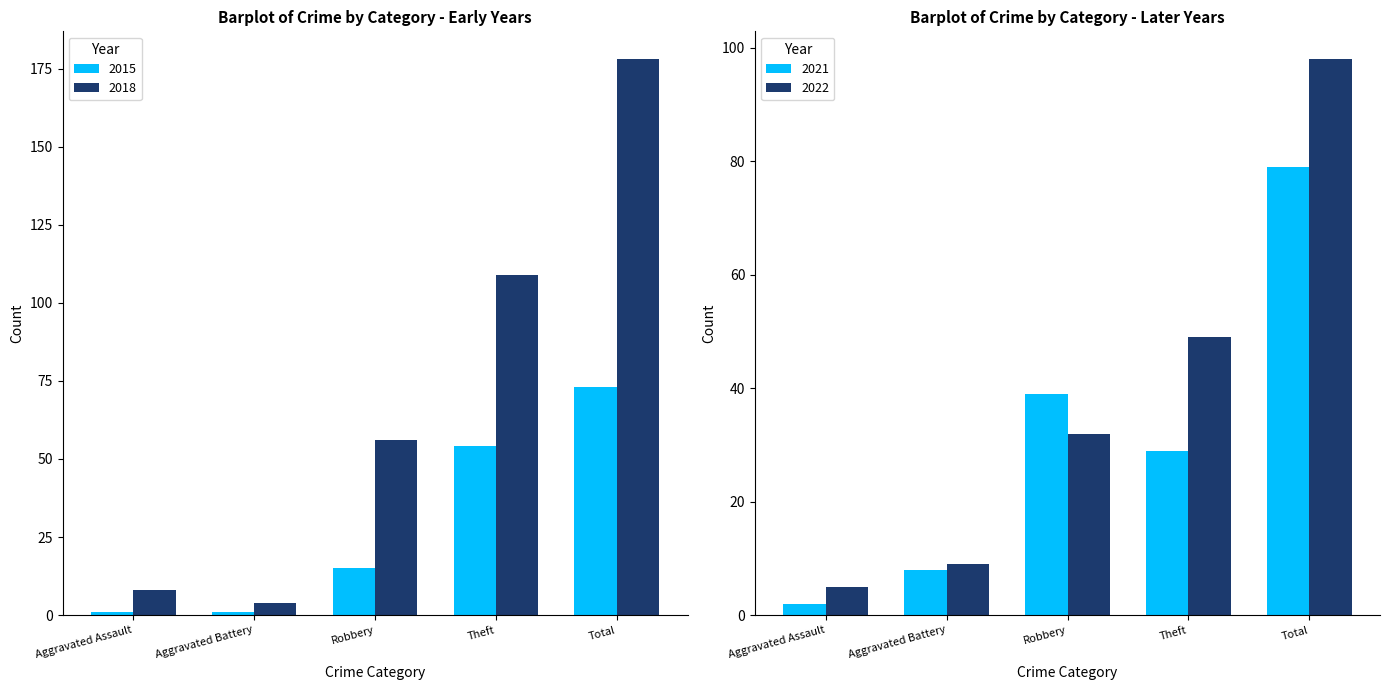

True or false: 2018 has a value of 50 at Theft.

False